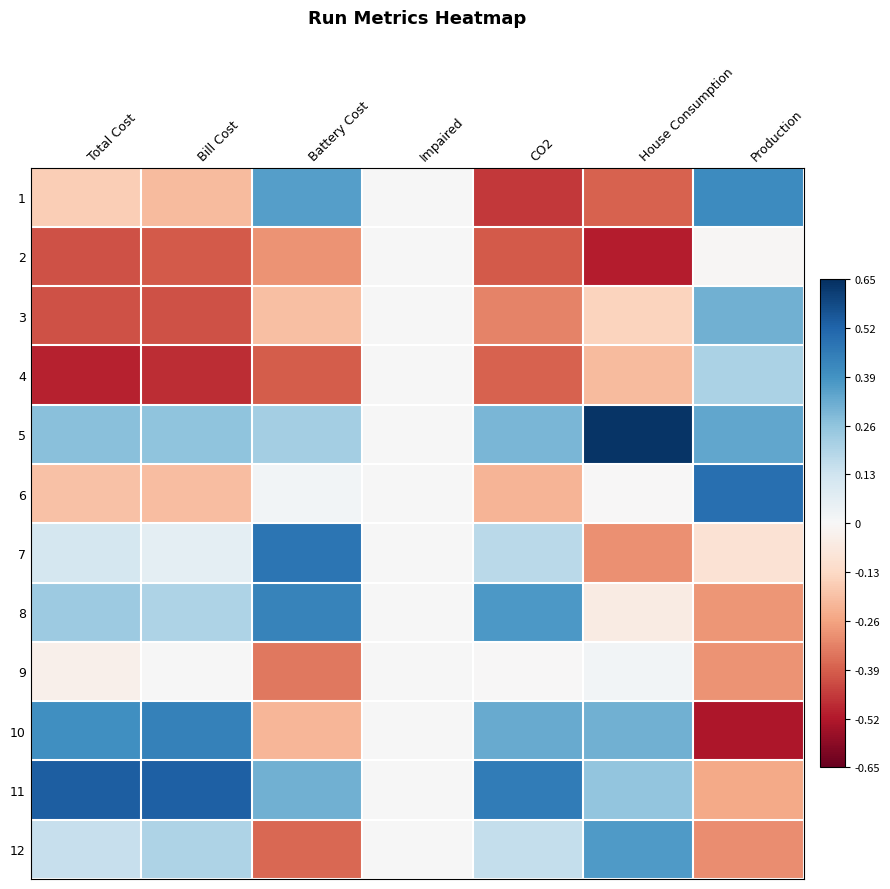

How many data points does each series have?

7